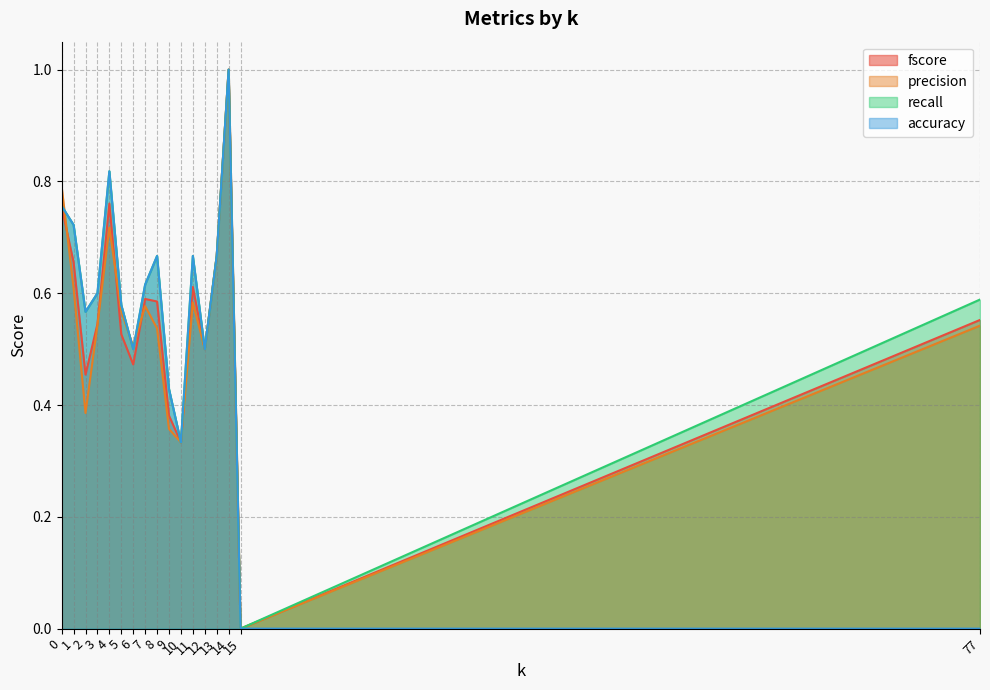

Which series changed the most between 1 and 10?

recall